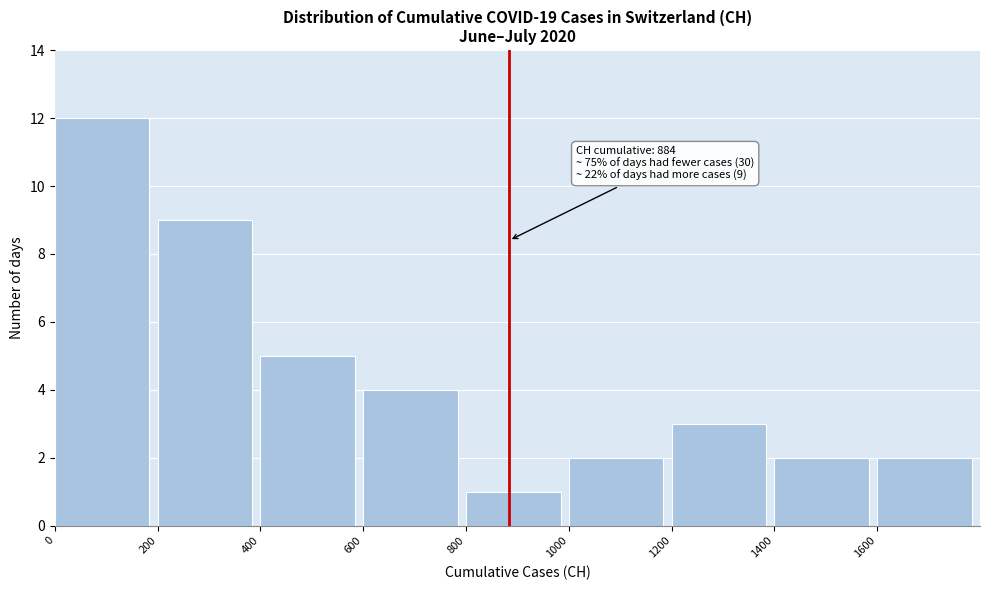

Over which range of the x-axis is the bar tallest?

0 to 200